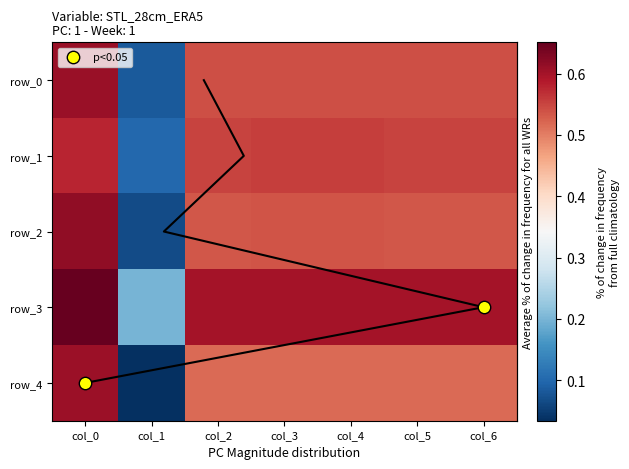

The value of row_0 at col_3 is 0.2. True or false?

False